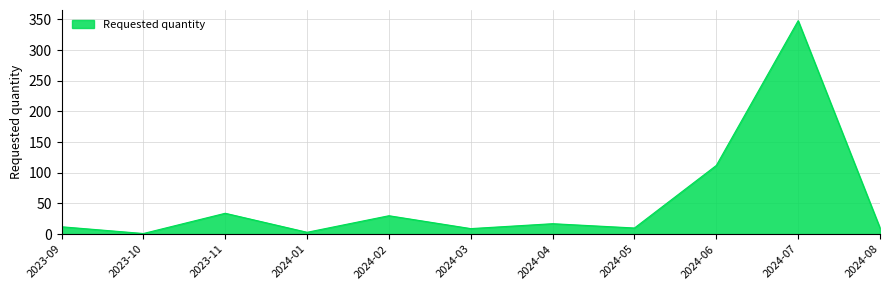

At which category does the chart reach its peak across all series?

2024-07